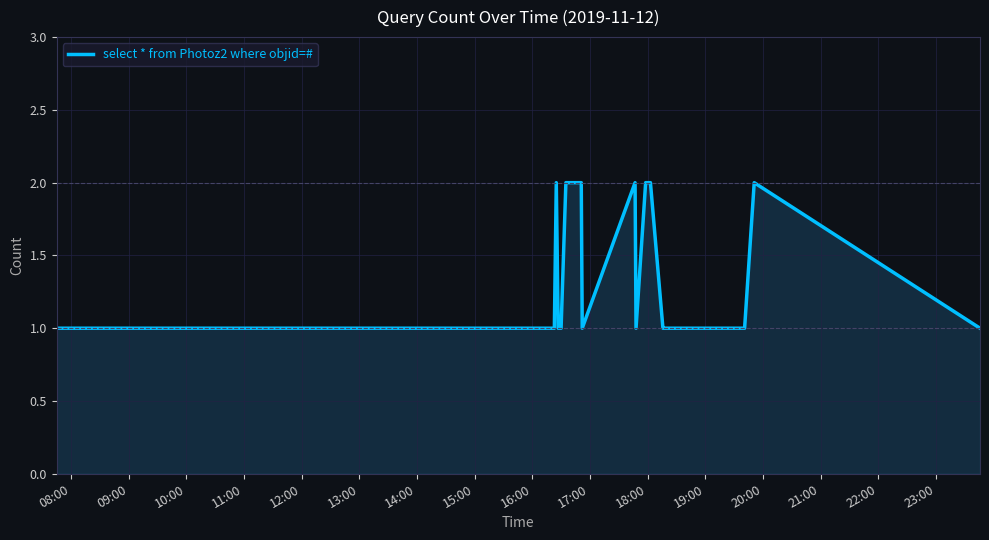

What is the difference between the maximum and minimum values?

1